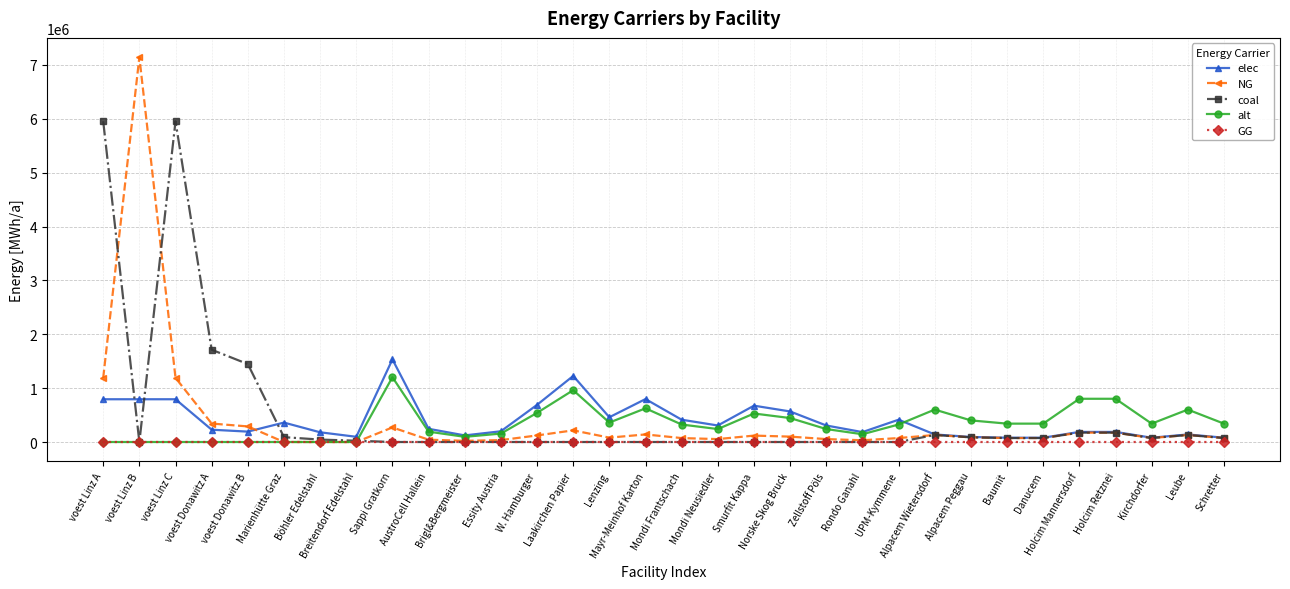

List the series in order of their peak value, lowest first.

GG, alt, elec, coal, NG